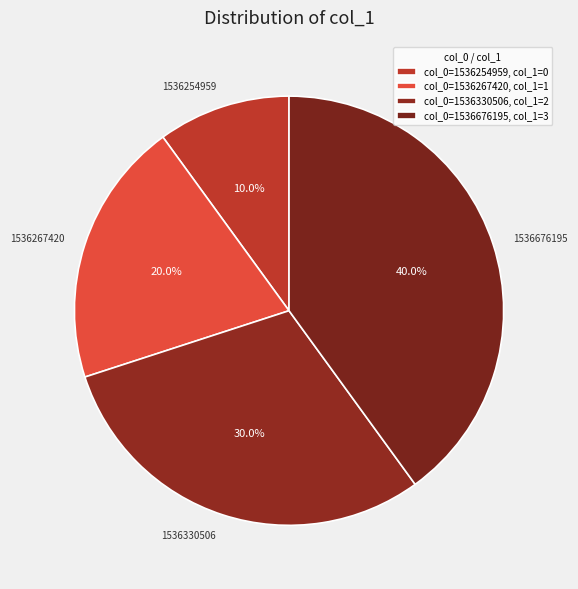

To the nearest percent, what portion does 1536330506 represent?

30%